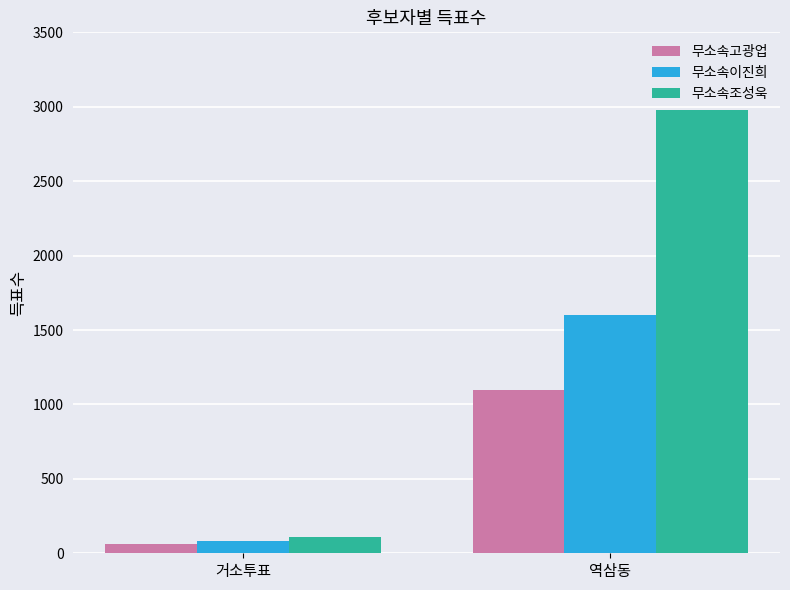

What is the label of the 1st bar from the right?

역삼동